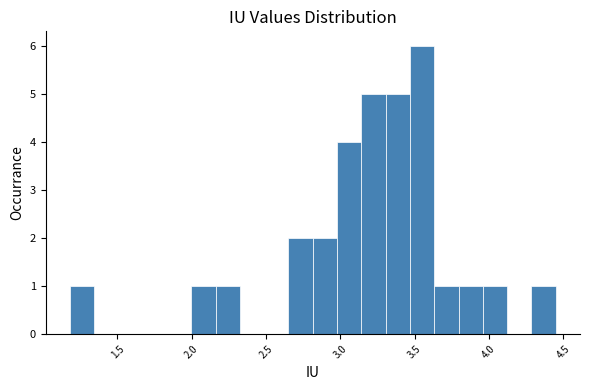

Around what value on the x-axis is the tallest bar? Give the approximate position of its centre, as read against the axis.

3.55